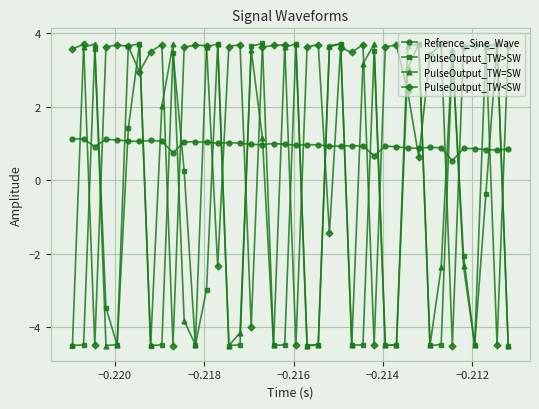

What is the highest value of the PulseOutput_TW=SW series?

3.7